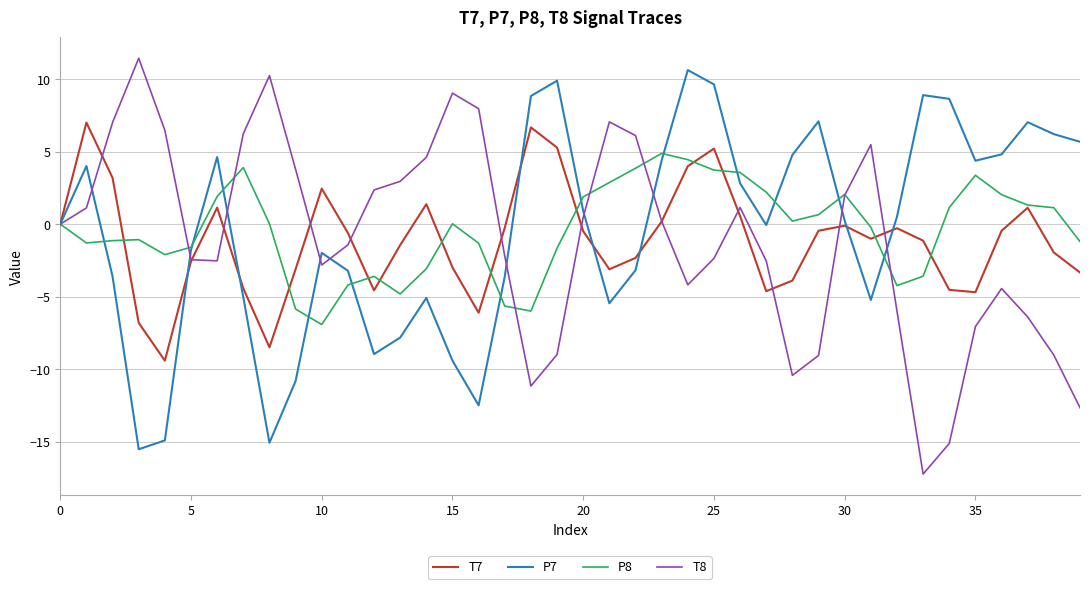

What is the maximum value for T8?

11.4